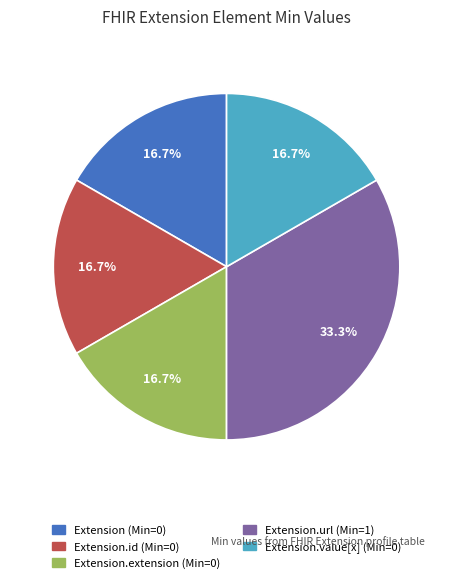

Is there a majority slice in this chart?

No